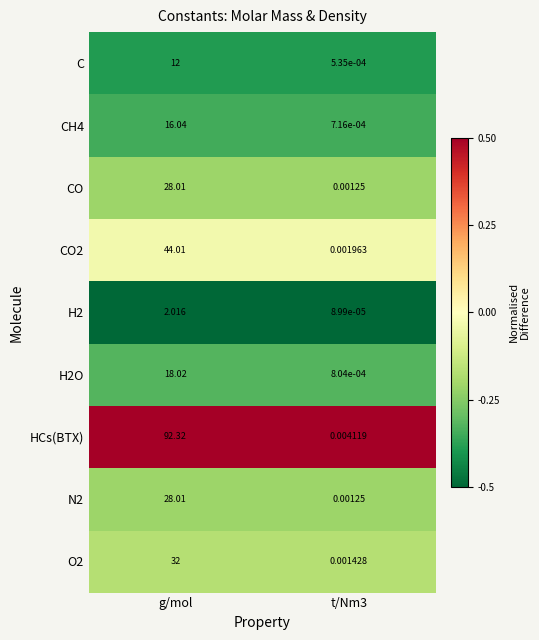

What is the difference between the highest and lowest values at g/mol?

90.3